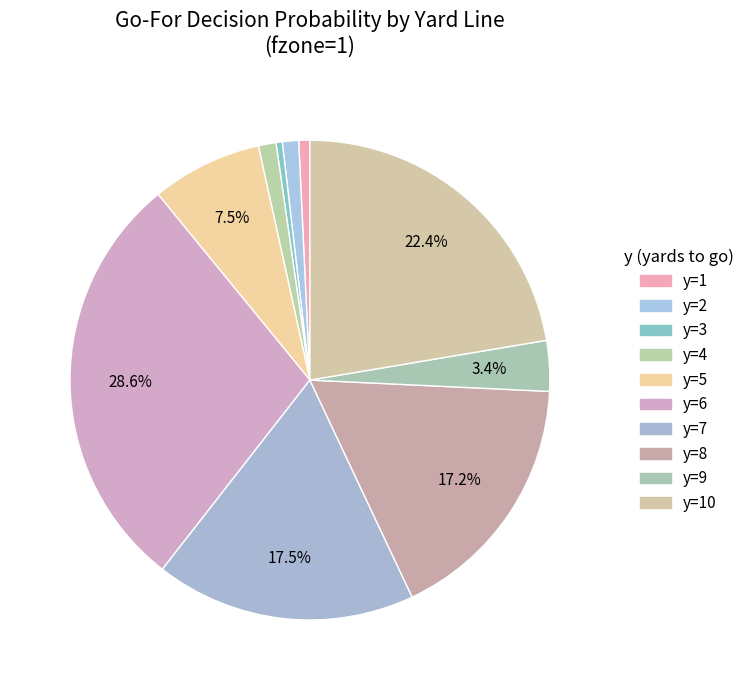

Does y=1 represent more than half of the total?

No